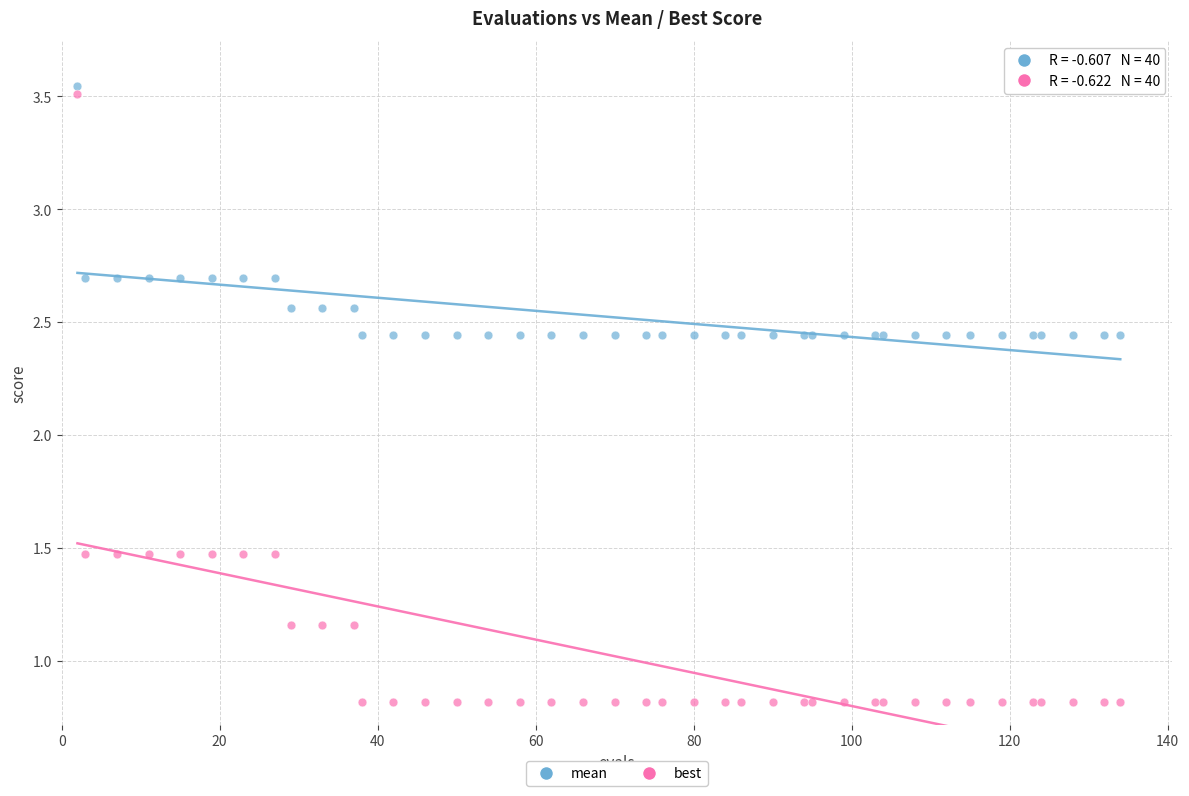

Which series has the widest spread of Y values?

best